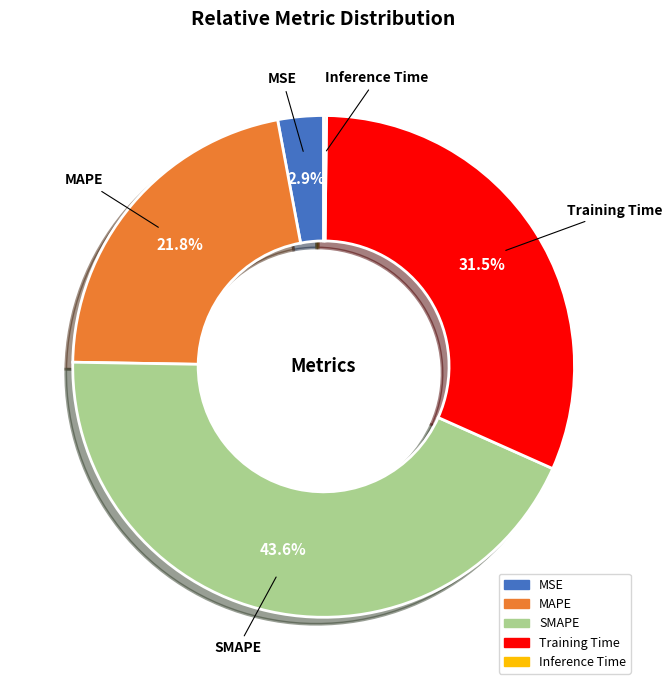

Which category has the biggest portion of the pie?

SMAPE